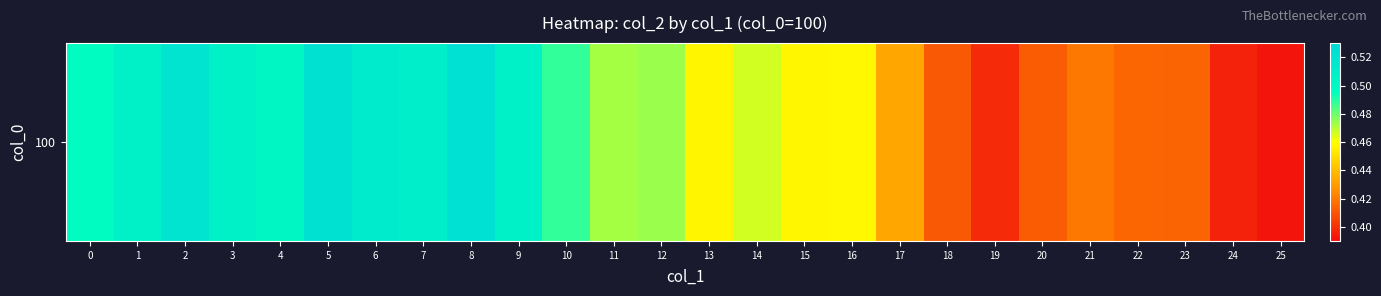

Rank the categories by value from lowest to highest.

25, 24, 19, 18, 20, 23, 22, 21, 17, 13, 15, 16, 14, 11, 12, 10, 0, 4, 3, 1, 9, 7, 6, 2, 5, 8